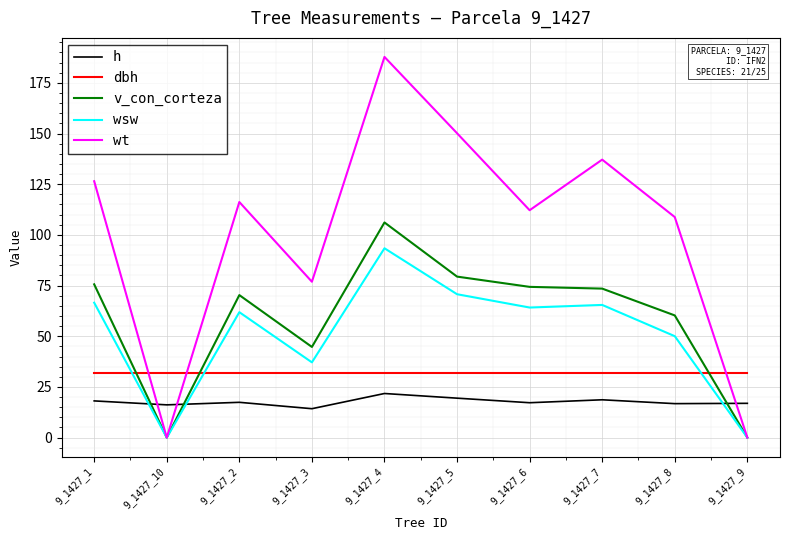

What is the total value across all series at 9_1427_2?

297.6